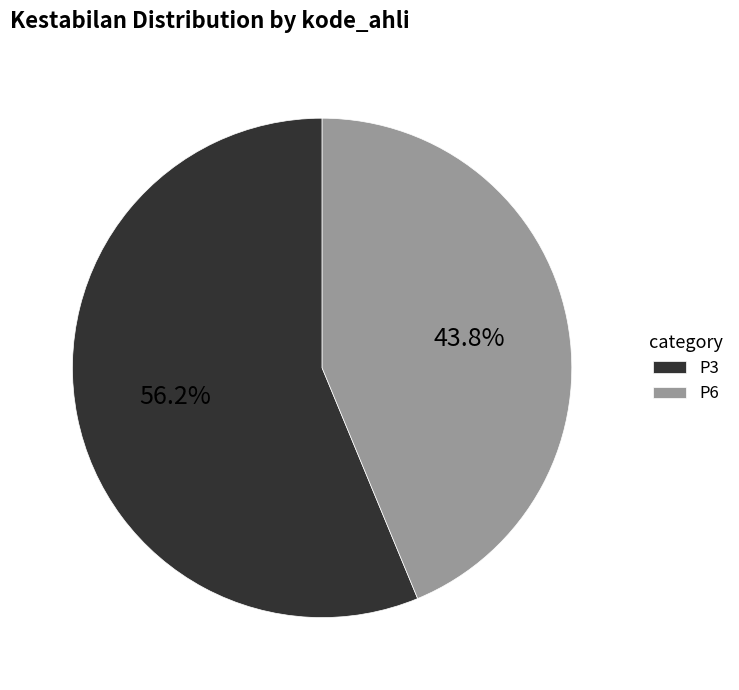

What percentage is the P3 slice, to the nearest percent?

56%